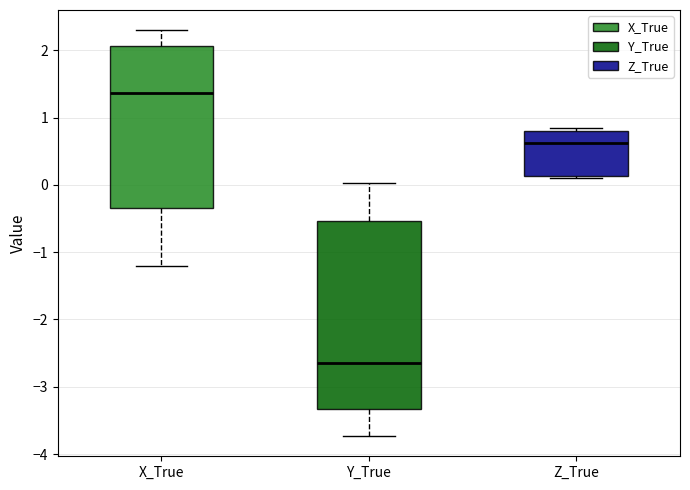

Which box is the tallest, from its lower edge to its upper edge?

Y_True